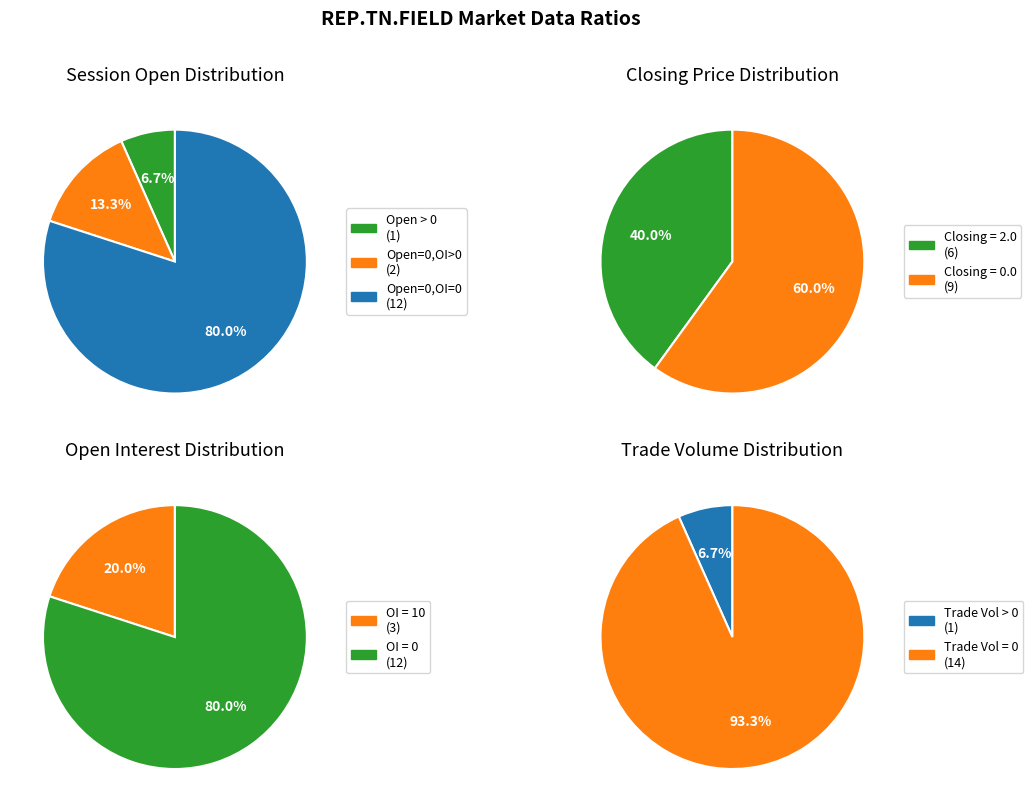

Is 2008-01-31 the majority of the pie?

No